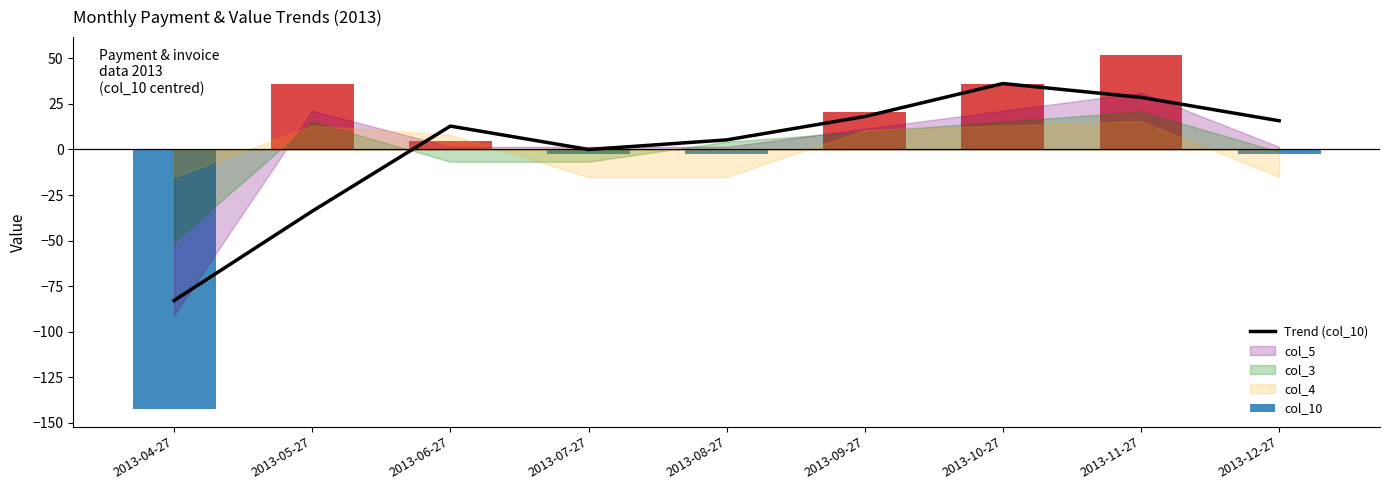

The chart shows a value of -52.2 at 2013-05-27. True or false?

False